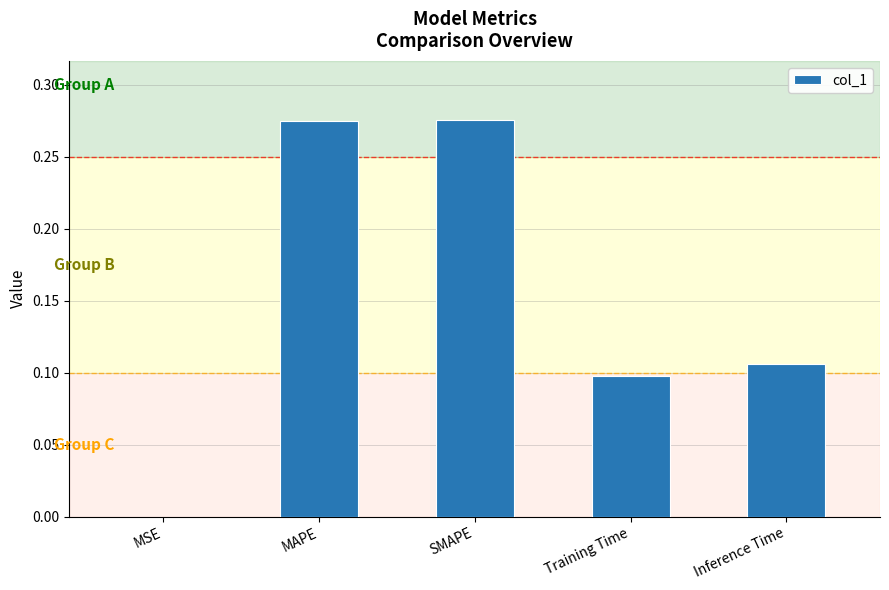

Where is the data nearest to the value 0?

MSE